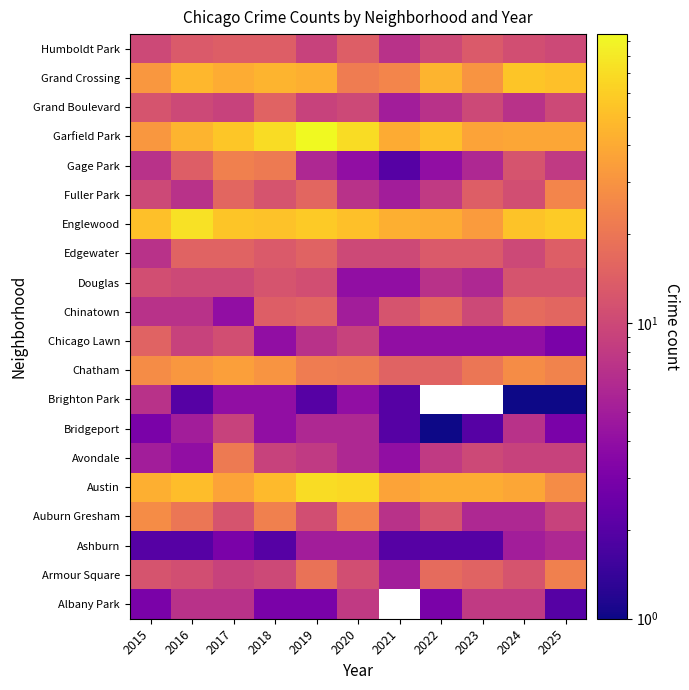

What is the total value across all series at 2020?

359.0